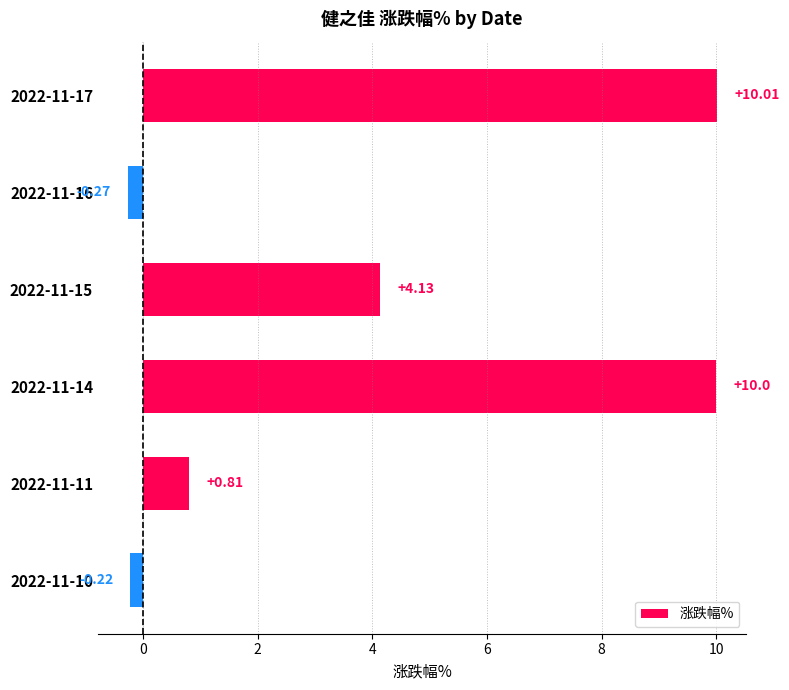

List the labels in order of value, smallest first.

2022-11-16, 2022-11-10, 2022-11-11, 2022-11-15, 2022-11-14, 2022-11-17